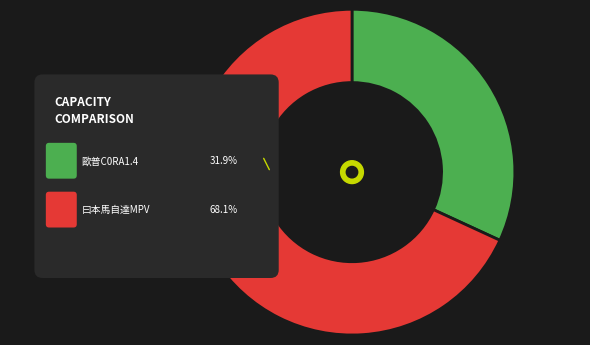

What percentage do 歐普C0RA1.4 and 曰本馬自達MPV together represent?

100.0%